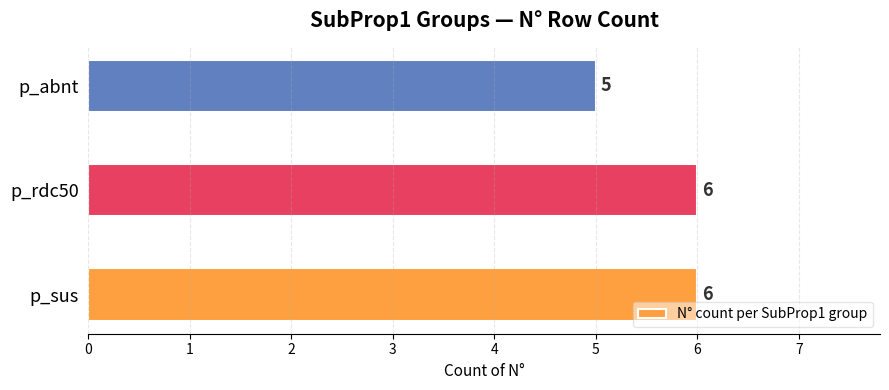

Reading bottom to top, list all the values displayed in this chart.

p_sus=6	p_rdc50=6	p_abnt=5